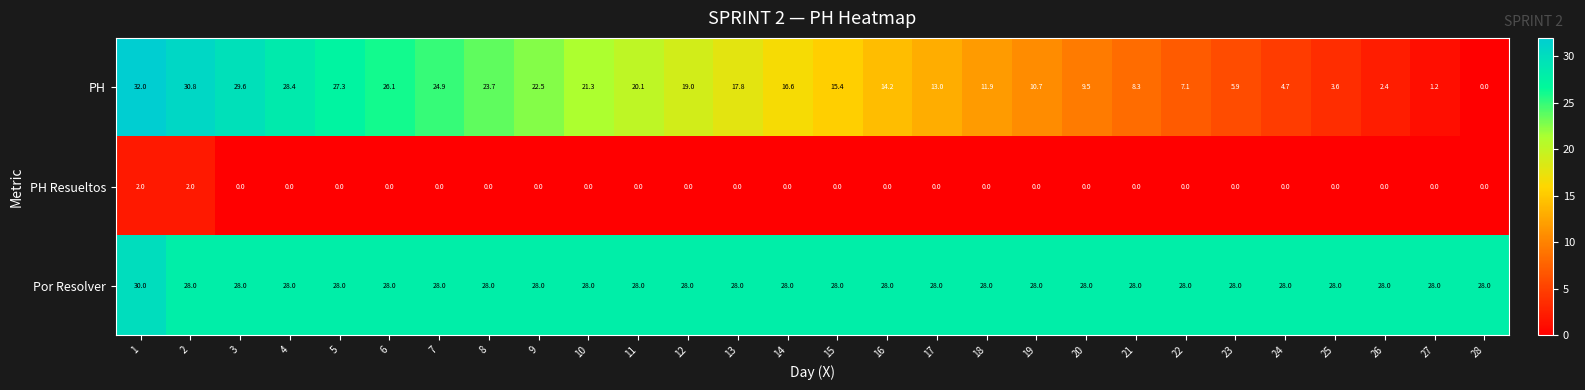

Which series has the largest total across all categories?

Por Resolver